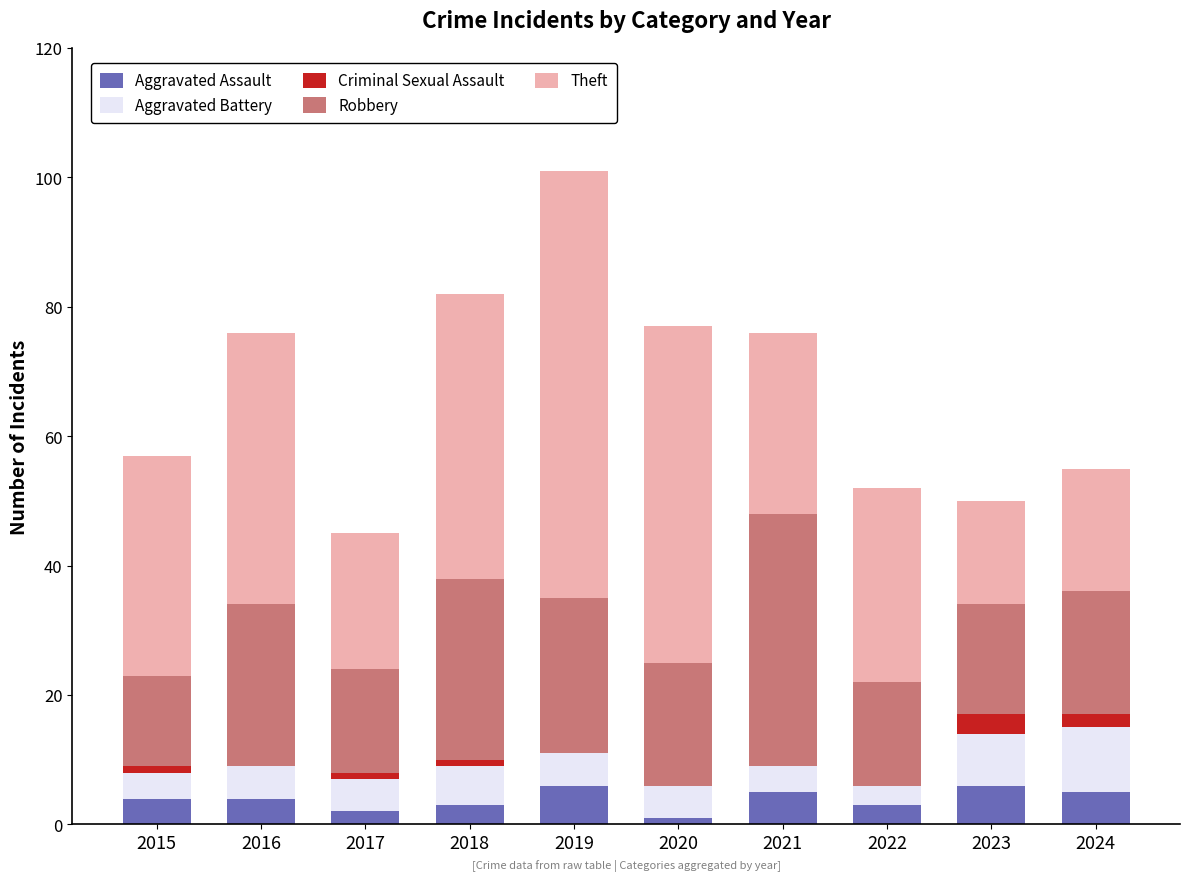

Is it true that Aggravated Assault equals 10 at 2023?

False